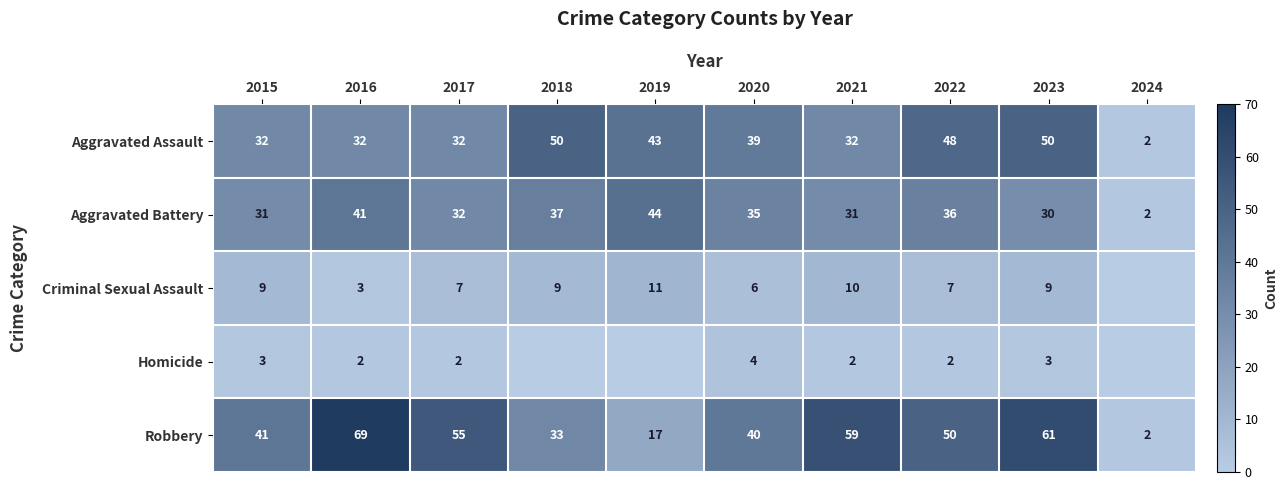

How many data points in Aggravated Battery are less than 35?

5